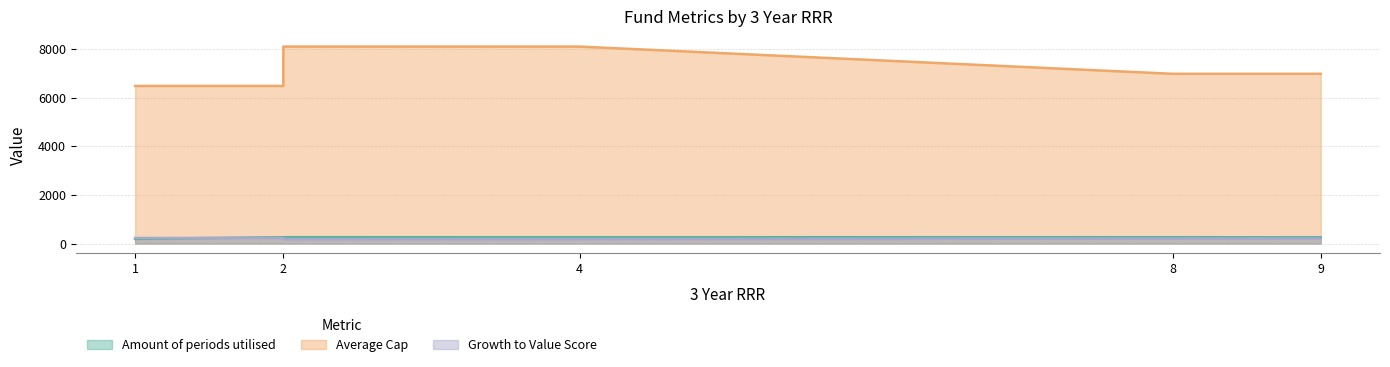

What is the lowest value of the Average Cap series?

6482.3